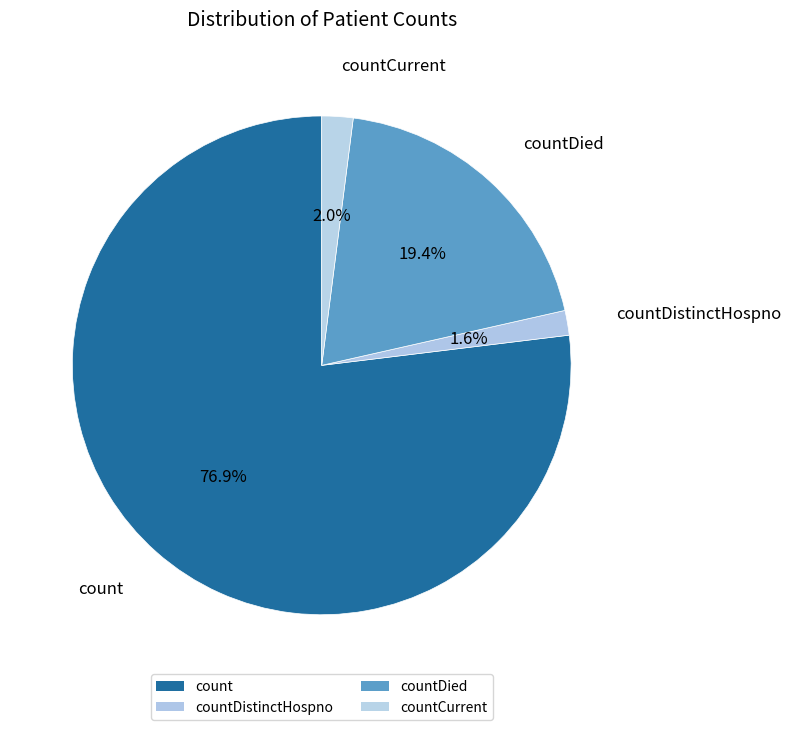

How many slices are in this pie chart?

4